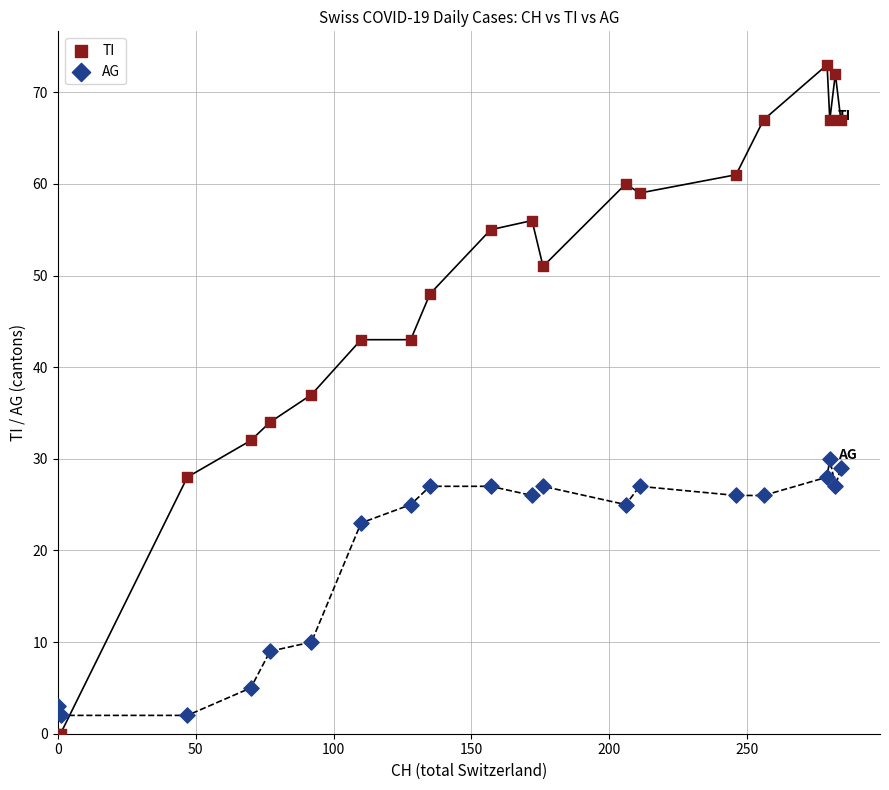

In the AG series, what Y value is closest to 16?

10